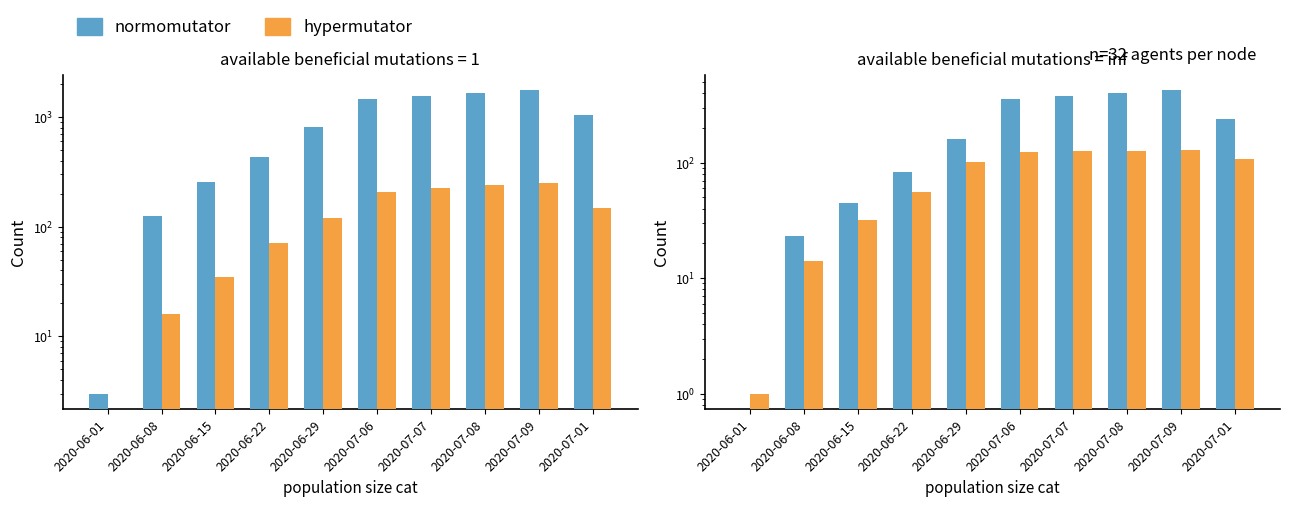

Which category has the lowest value across all series?

2020-06-01